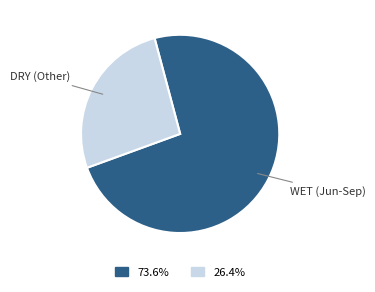

Rank the categories by value from highest to lowest.

WET (Jun-Sep), DRY (Other)